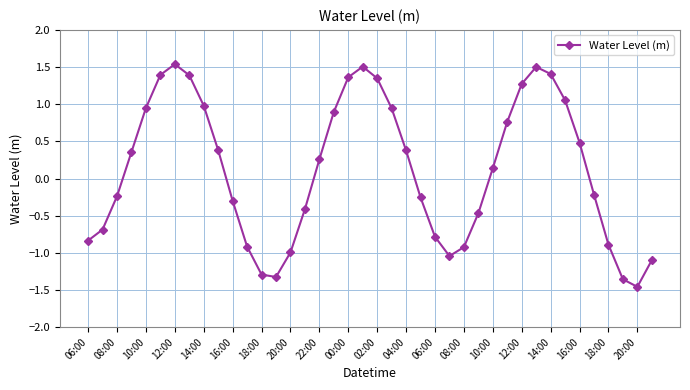

What is the maximum value shown in the chart?

1.5